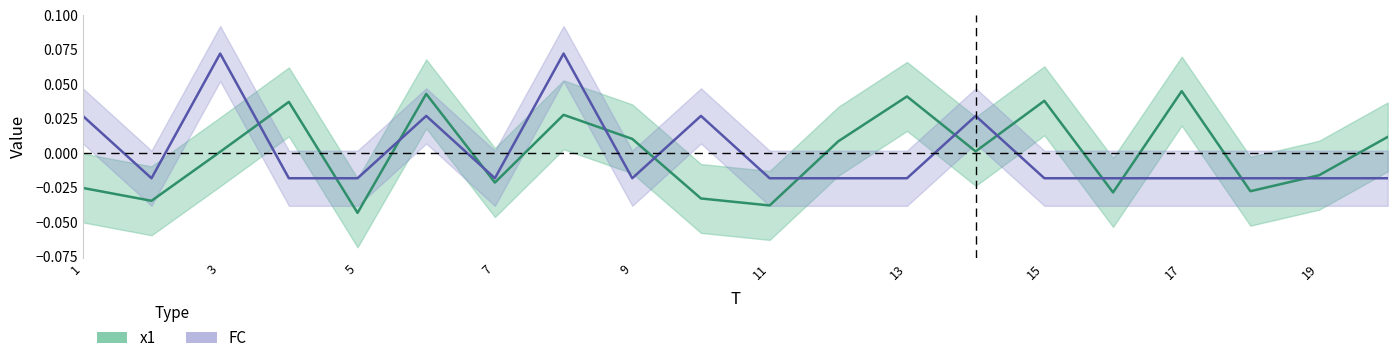

How many values in FC are below zero?

14